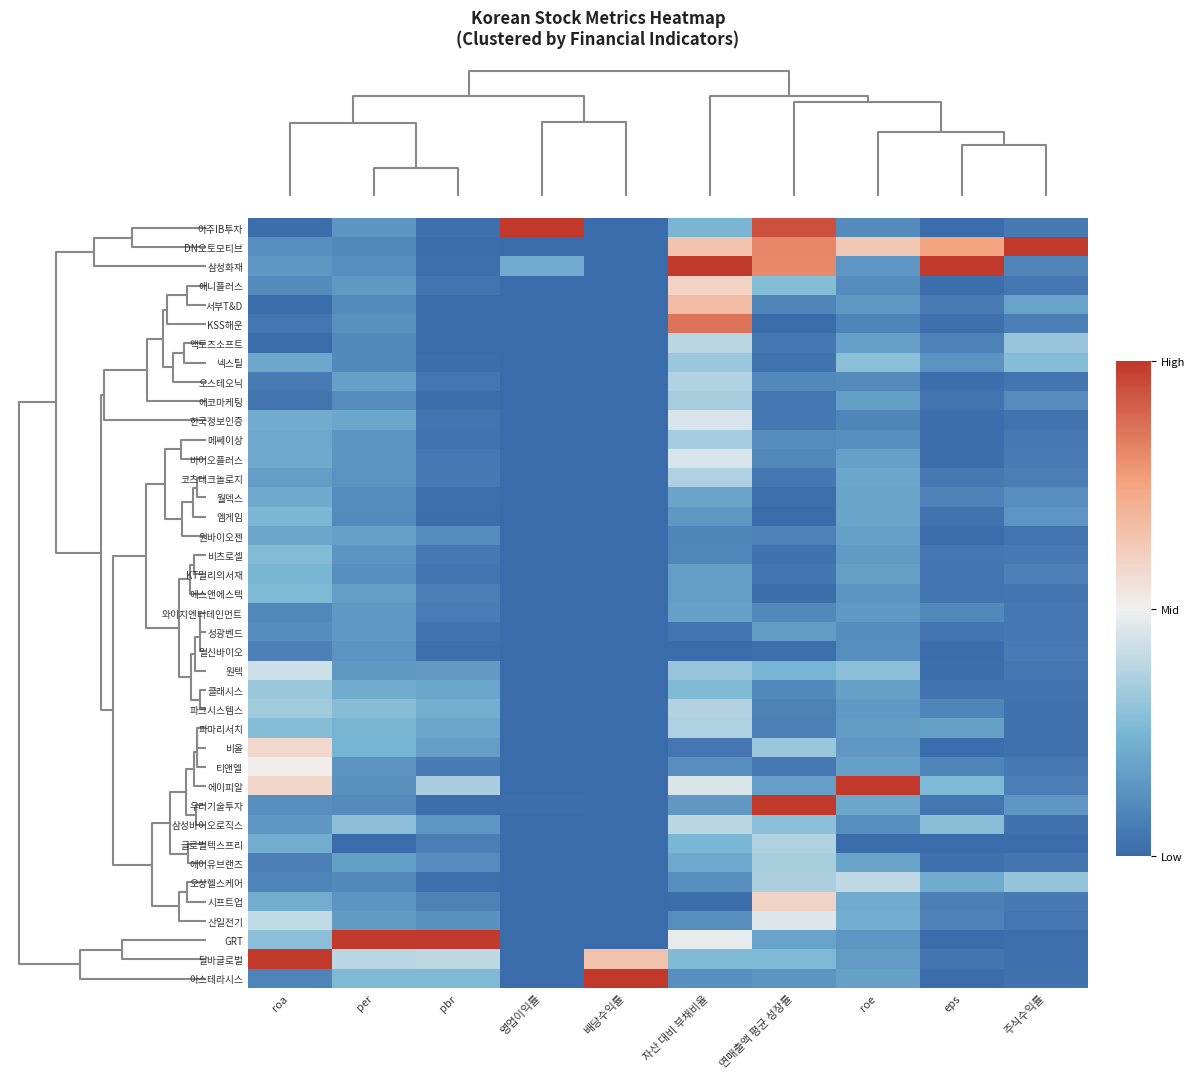

Reading left to right, extract all data points from this chart.

아주IB투자: roa=0.0	per=0.1	pbr=0.0	영업이익률=1.0	배당수익률=0.0	자산 대비 부채비율=0.2	연매출액 평균 성장률=0.9	roe=0.1	eps=0.0	주식수익률=0.1
DN오토모티브: roa=0.1	per=0.1	pbr=0.0	영업이익률=0.0	배당수익률=0.0	자산 대비 부채비율=0.6	연매출액 평균 성장률=0.8	roe=0.6	eps=0.7	주식수익률=1.0
삼성화재: roa=0.1	per=0.1	pbr=0.0	영업이익률=0.2	배당수익률=0.0	자산 대비 부채비율=1.0	연매출액 평균 성장률=0.8	roe=0.1	eps=1.0	주식수익률=0.1
애니플러스: roa=0.1	per=0.2	pbr=0.0	영업이익률=0.0	배당수익률=0.0	자산 대비 부채비율=0.6	연매출액 평균 성장률=0.3	roe=0.1	eps=0.0	주식수익률=0.0
서부T&D: roa=0.0	per=0.1	pbr=0.0	영업이익률=0.0	배당수익률=0.0	자산 대비 부채비율=0.7	연매출액 평균 성장률=0.1	roe=0.2	eps=0.1	주식수익률=0.2
KSS해운: roa=0.0	per=0.1	pbr=0.0	영업이익률=0.0	배당수익률=0.0	자산 대비 부채비율=0.9	연매출액 평균 성장률=0.0	roe=0.1	eps=0.0	주식수익률=0.1
액토즈소프트: roa=0.0	per=0.1	pbr=0.0	영업이익률=0.0	배당수익률=0.0	자산 대비 부채비율=0.4	연매출액 평균 성장률=0.0	roe=0.2	eps=0.1	주식수익률=0.3
넥스틸: roa=0.2	per=0.1	pbr=0.0	영업이익률=0.0	배당수익률=0.0	자산 대비 부채비율=0.3	연매출액 평균 성장률=0.0	roe=0.3	eps=0.1	주식수익률=0.3
오스테오닉: roa=0.1	per=0.2	pbr=0.0	영업이익률=0.0	배당수익률=0.0	자산 대비 부채비율=0.4	연매출액 평균 성장률=0.1	roe=0.1	eps=0.0	주식수익률=0.0
에코마케팅: roa=0.0	per=0.1	pbr=0.0	영업이익률=0.0	배당수익률=0.0	자산 대비 부채비율=0.3	연매출액 평균 성장률=0.0	roe=0.2	eps=0.0	주식수익률=0.1
한국정보인증: roa=0.2	per=0.2	pbr=0.0	영업이익률=0.0	배당수익률=0.0	자산 대비 부채비율=0.5	연매출액 평균 성장률=0.0	roe=0.1	eps=0.0	주식수익률=0.0
메쎄이상: roa=0.2	per=0.1	pbr=0.0	영업이익률=0.0	배당수익률=0.0	자산 대비 부채비율=0.3	연매출액 평균 성장률=0.1	roe=0.1	eps=0.0	주식수익률=0.1
바이오플러스: roa=0.2	per=0.1	pbr=0.1	영업이익률=0.0	배당수익률=0.0	자산 대비 부채비율=0.5	연매출액 평균 성장률=0.1	roe=0.2	eps=0.0	주식수익률=0.1
코츠테크놀로지: roa=0.2	per=0.1	pbr=0.1	영업이익률=0.0	배당수익률=0.0	자산 대비 부채비율=0.4	연매출액 평균 성장률=0.0	roe=0.2	eps=0.0	주식수익률=0.1
월덱스: roa=0.2	per=0.1	pbr=0.0	영업이익률=0.0	배당수익률=0.0	자산 대비 부채비율=0.2	연매출액 평균 성장률=0.0	roe=0.2	eps=0.1	주식수익률=0.1
엠게임: roa=0.3	per=0.1	pbr=0.0	영업이익률=0.0	배당수익률=0.0	자산 대비 부채비율=0.2	연매출액 평균 성장률=0.0	roe=0.2	eps=0.0	주식수익률=0.1
원바이오젠: roa=0.2	per=0.2	pbr=0.1	영업이익률=0.0	배당수익률=0.0	자산 대비 부채비율=0.1	연매출액 평균 성장률=0.1	roe=0.2	eps=0.0	주식수익률=0.0
비츠로셀: roa=0.3	per=0.1	pbr=0.0	영업이익률=0.0	배당수익률=0.0	자산 대비 부채비율=0.1	연매출액 평균 성장률=0.0	roe=0.2	eps=0.0	주식수익률=0.1
KT밀리의서재: roa=0.2	per=0.1	pbr=0.0	영업이익률=0.0	배당수익률=0.0	자산 대비 부채비율=0.2	연매출액 평균 성장률=0.0	roe=0.2	eps=0.0	주식수익률=0.1
에스앤에스텍: roa=0.3	per=0.2	pbr=0.1	영업이익률=0.0	배당수익률=0.0	자산 대비 부채비율=0.2	연매출액 평균 성장률=0.0	roe=0.1	eps=0.0	주식수익률=0.0
와이지엔터테인먼트: roa=0.1	per=0.1	pbr=0.1	영업이익률=0.0	배당수익률=0.0	자산 대비 부채비율=0.2	연매출액 평균 성장률=0.1	roe=0.2	eps=0.1	주식수익률=0.0
성광벤드: roa=0.1	per=0.1	pbr=0.0	영업이익률=0.0	배당수익률=0.0	자산 대비 부채비율=0.0	연매출액 평균 성장률=0.2	roe=0.1	eps=0.0	주식수익률=0.0
일신바이오: roa=0.1	per=0.1	pbr=0.0	영업이익률=0.0	배당수익률=0.0	자산 대비 부채비율=0.0	연매출액 평균 성장률=0.0	roe=0.1	eps=0.0	주식수익률=0.1
원텍: roa=0.4	per=0.2	pbr=0.2	영업이익률=0.0	배당수익률=0.0	자산 대비 부채비율=0.3	연매출액 평균 성장률=0.2	roe=0.3	eps=0.0	주식수익률=0.0
클래시스: roa=0.3	per=0.2	pbr=0.2	영업이익률=0.0	배당수익률=0.0	자산 대비 부채비율=0.3	연매출액 평균 성장률=0.1	roe=0.2	eps=0.0	주식수익률=0.0
파크시스템스: roa=0.3	per=0.3	pbr=0.2	영업이익률=0.0	배당수익률=0.0	자산 대비 부채비율=0.4	연매출액 평균 성장률=0.1	roe=0.2	eps=0.1	주식수익률=0.0
파마리서치: roa=0.3	per=0.2	pbr=0.2	영업이익률=0.0	배당수익률=0.0	자산 대비 부채비율=0.4	연매출액 평균 성장률=0.1	roe=0.2	eps=0.2	주식수익률=0.0
비올: roa=0.6	per=0.2	pbr=0.2	영업이익률=0.0	배당수익률=0.0	자산 대비 부채비율=0.0	연매출액 평균 성장률=0.3	roe=0.1	eps=0.0	주식수익률=0.0
티앤엘: roa=0.5	per=0.1	pbr=0.1	영업이익률=0.0	배당수익률=0.0	자산 대비 부채비율=0.1	연매출액 평균 성장률=0.0	roe=0.2	eps=0.1	주식수익률=0.1
에이피알: roa=0.6	per=0.1	pbr=0.4	영업이익률=0.0	배당수익률=0.0	자산 대비 부채비율=0.5	연매출액 평균 성장률=0.2	roe=1.0	eps=0.3	주식수익률=0.1
우리기술투자: roa=0.1	per=0.1	pbr=0.0	영업이익률=0.0	배당수익률=0.0	자산 대비 부채비율=0.1	연매출액 평균 성장률=1.0	roe=0.2	eps=0.0	주식수익률=0.1
삼성바이오로직스: roa=0.1	per=0.3	pbr=0.1	영업이익률=0.0	배당수익률=0.0	자산 대비 부채비율=0.4	연매출액 평균 성장률=0.3	roe=0.1	eps=0.3	주식수익률=0.0
글로벌텍스프리: roa=0.2	per=0.0	pbr=0.1	영업이익률=0.0	배당수익률=0.0	자산 대비 부채비율=0.3	연매출액 평균 성장률=0.4	roe=0.0	eps=0.0	주식수익률=0.0
에이유브랜즈: roa=0.1	per=0.2	pbr=0.1	영업이익률=0.0	배당수익률=0.0	자산 대비 부채비율=0.2	연매출액 평균 성장률=0.3	roe=0.2	eps=0.0	주식수익률=0.0
오상헬스케어: roa=0.1	per=0.1	pbr=0.0	영업이익률=0.0	배당수익률=0.0	자산 대비 부채비율=0.1	연매출액 평균 성장률=0.4	roe=0.4	eps=0.2	주식수익률=0.3
시프트업: roa=0.2	per=0.1	pbr=0.1	영업이익률=0.0	배당수익률=0.0	자산 대비 부채비율=0.0	연매출액 평균 성장률=0.6	roe=0.2	eps=0.1	주식수익률=0.1
산일전기: roa=0.4	per=0.2	pbr=0.1	영업이익률=0.0	배당수익률=0.0	자산 대비 부채비율=0.1	연매출액 평균 성장률=0.5	roe=0.2	eps=0.1	주식수익률=0.0
GRT: roa=0.3	per=1.0	pbr=1.0	영업이익률=0.0	배당수익률=0.0	자산 대비 부채비율=0.5	연매출액 평균 성장률=0.2	roe=0.1	eps=0.0	주식수익률=0.0
달바글로벌: roa=1.0	per=0.4	pbr=0.4	영업이익률=0.0	배당수익률=0.7	자산 대비 부채비율=0.3	연매출액 평균 성장률=0.3	roe=0.2	eps=0.0	주식수익률=0.0
아스테라시스: roa=0.1	per=0.3	pbr=0.3	영업이익률=0.0	배당수익률=1.0	자산 대비 부채비율=0.1	연매출액 평균 성장률=0.1	roe=0.2	eps=0.0	주식수익률=0.0